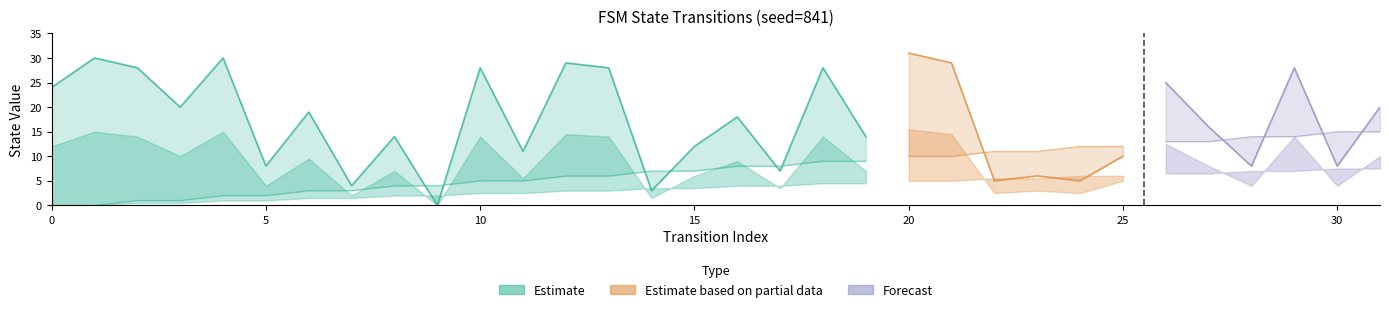

At how many categories does at least one series exceed 30?

1